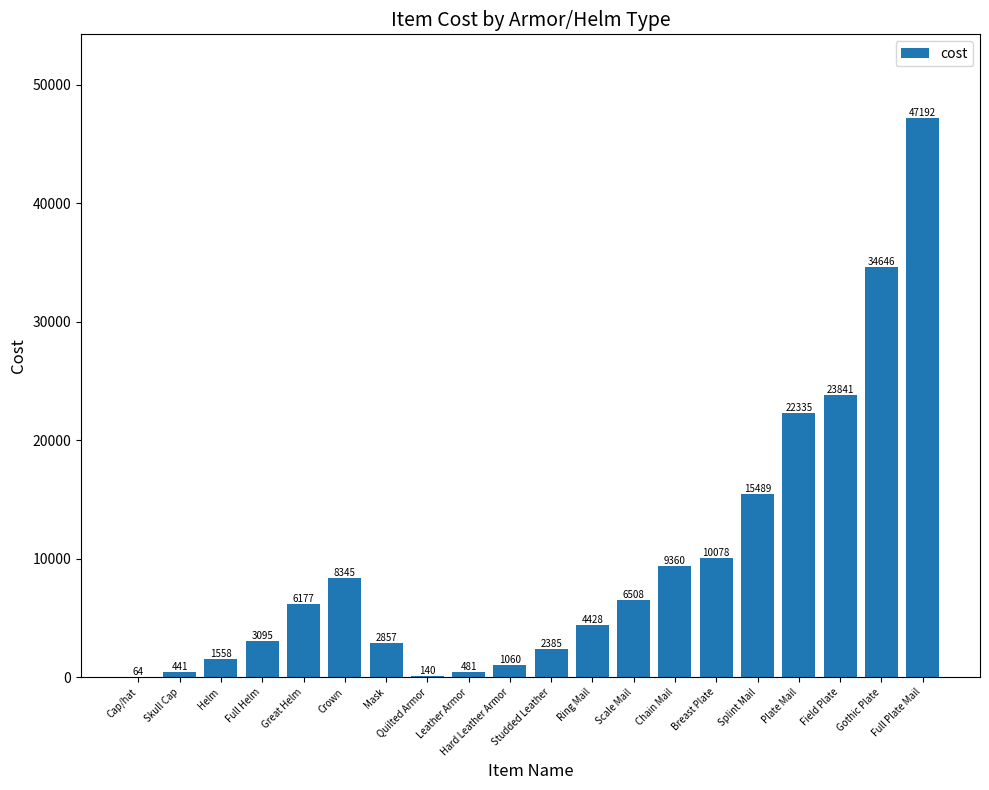

The value at Crown is 2562. True or false?

False